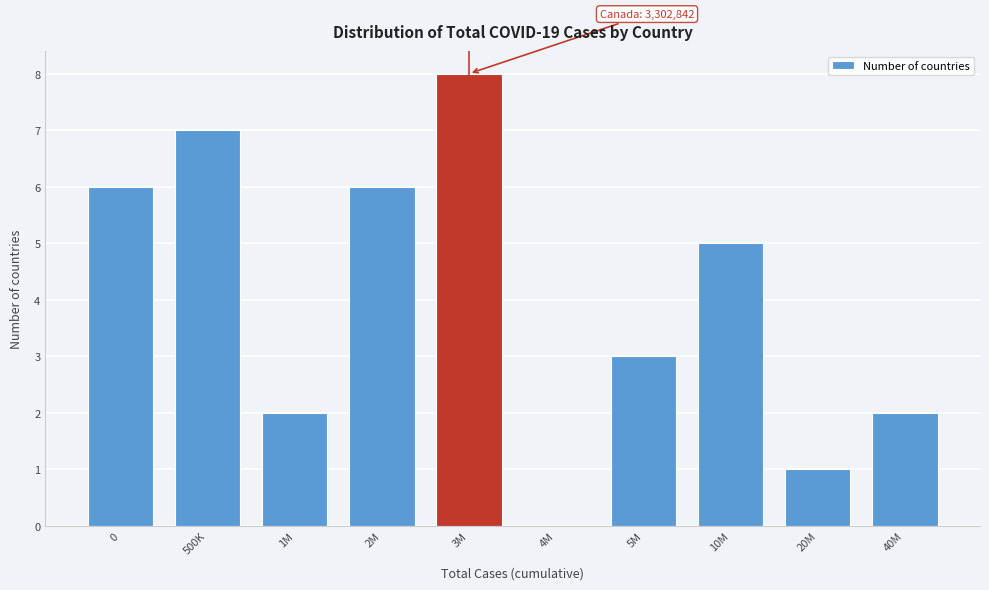

Reading left to right, list all the values displayed in this chart.

0=6	500K=7	1M=2	2M=6	3M=8	4M=0	5M=3	10M=5	20M=1	40M=2